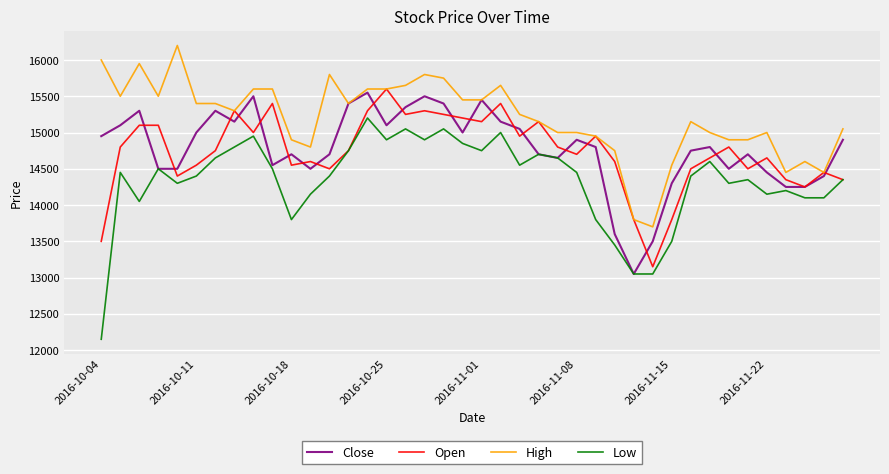

What is the minimum value for High?

13700